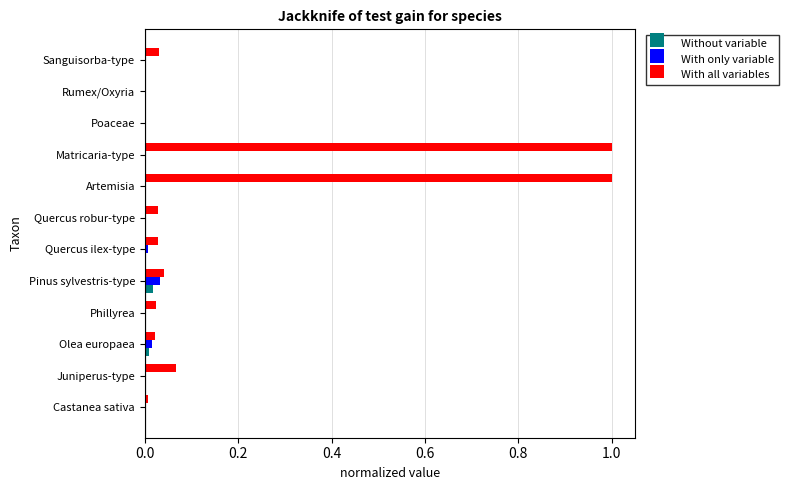

What are all the series names shown in the legend?

Without variable, With only variable, With all variables